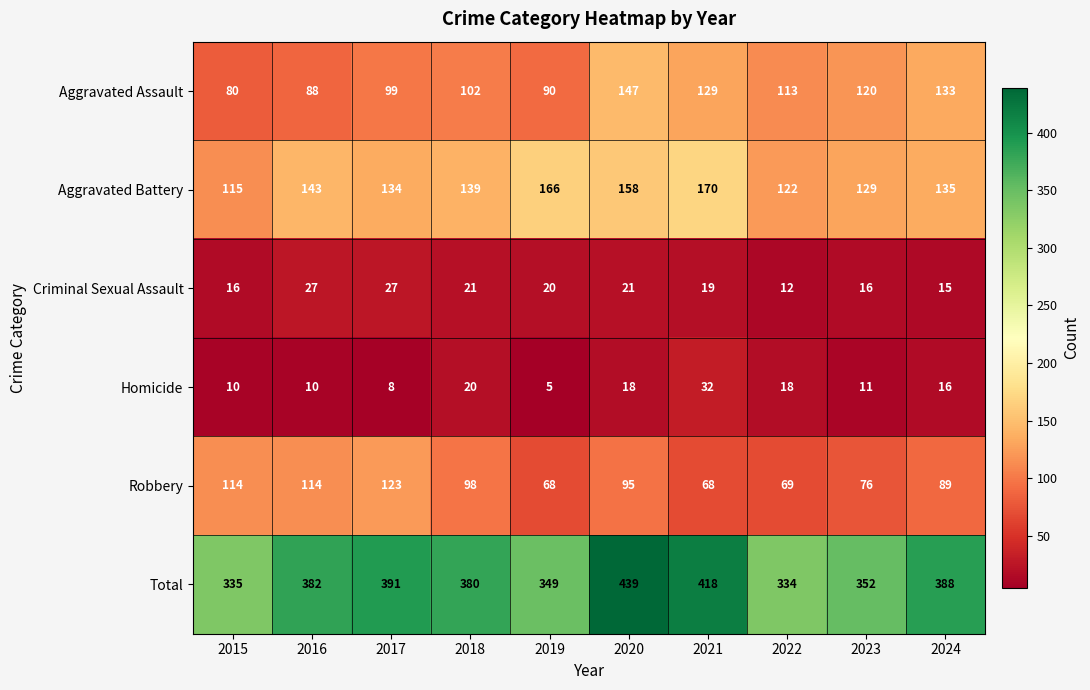

What is the minimum value shown in the chart?

5